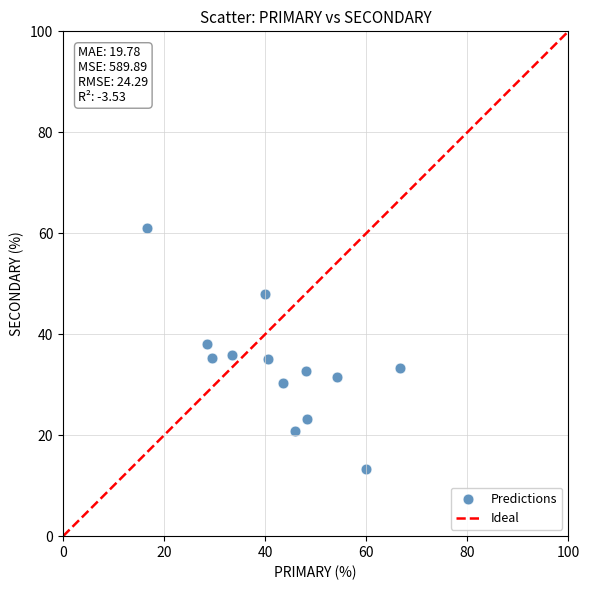

What is the range of Y values (max minus min)?

47.8